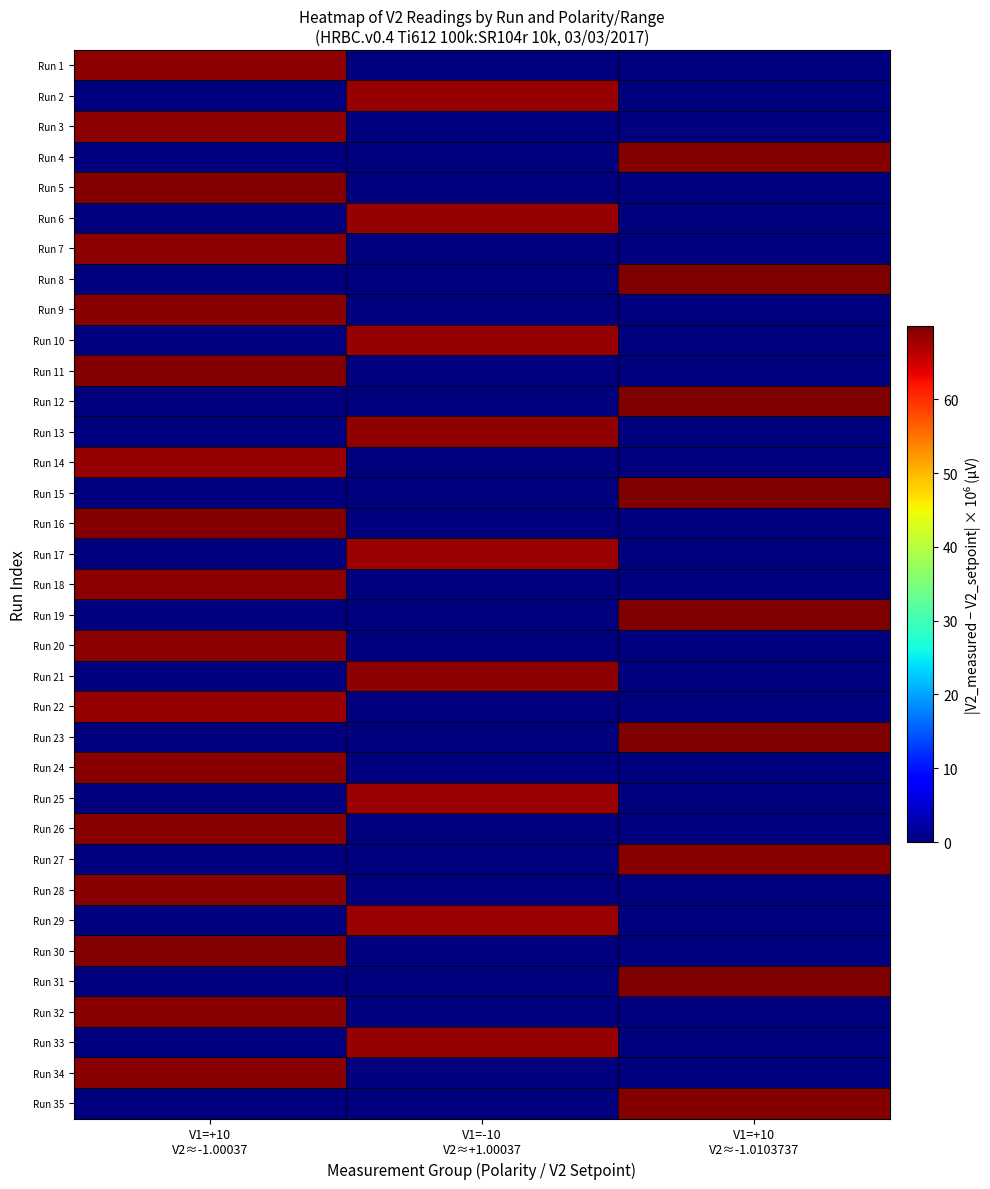

What is the difference between the highest and lowest values at V1=-10
V2≈+1.00037?

68.8